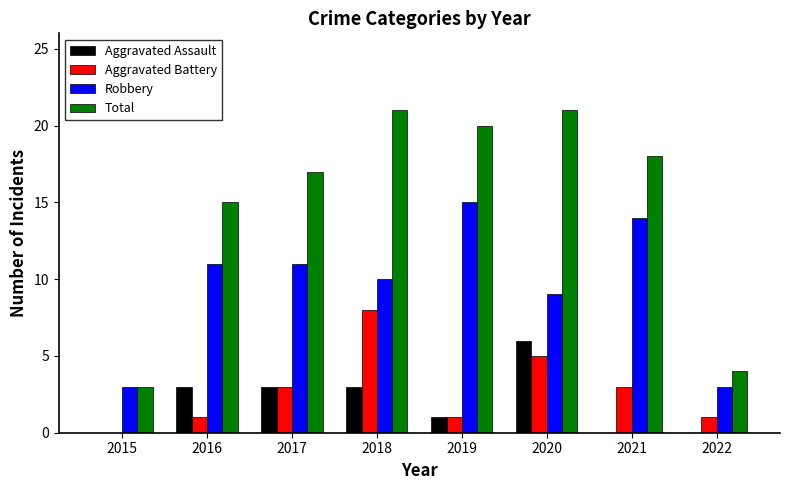

What is the total value across all series at 2016?

30